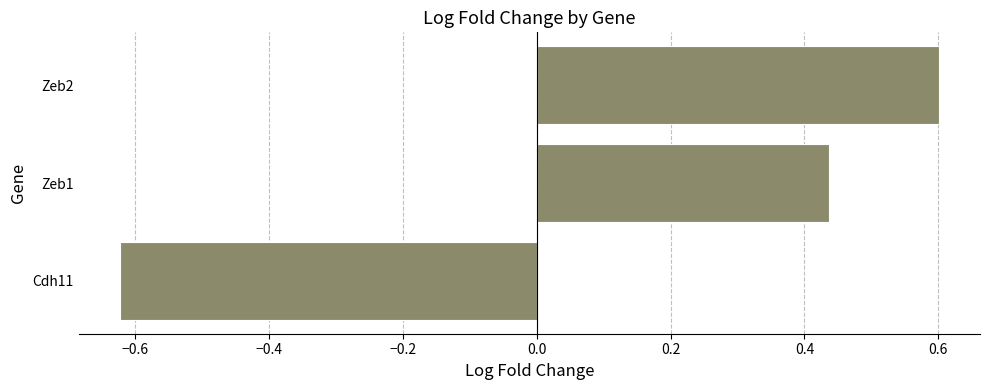

How many values are between 0 and 1?

2